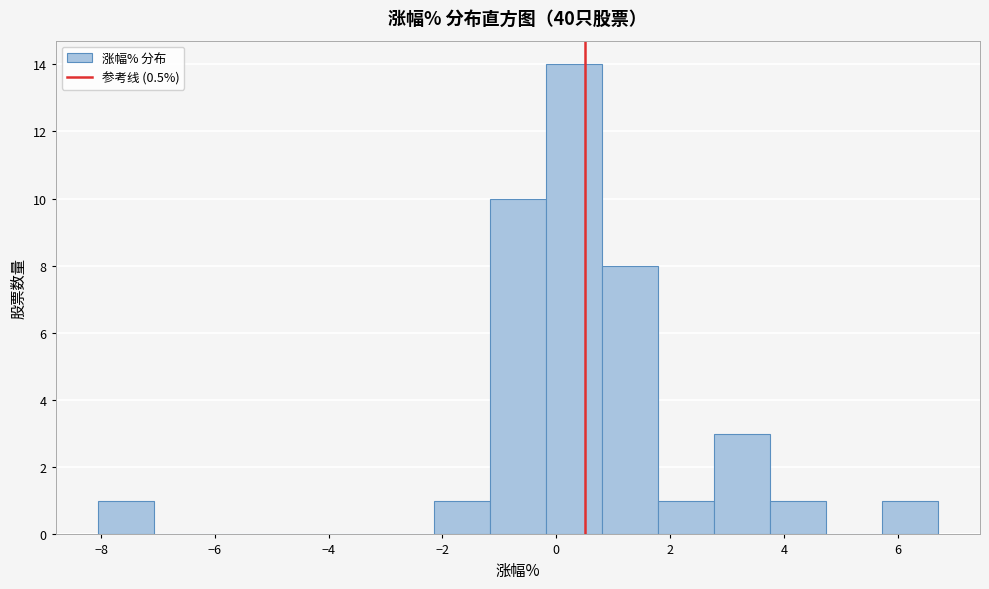

Reading left to right, list every bar in this chart as the range it spans on the x-axis followed by its height. Neither the bar edges nor the heights are printed on the chart, so give them approximately, as read against the axes.

-8.0 to -7.0: 1
-7.0 to -6.0: 0
-6.0 to -5.2: 0
-5.2 to -4.2: 0
-4.2 to -3.2: 0
-3.2 to -2.2: 0
-2.2 to -1.2: 1
-1.2 to -0.2: 10
-0.2 to 0.8: 14
0.8 to 1.8: 8
1.8 to 2.8: 1
2.8 to 3.8: 3
3.8 to 4.8: 1
4.8 to 5.8: 0
5.8 to 6.8: 1